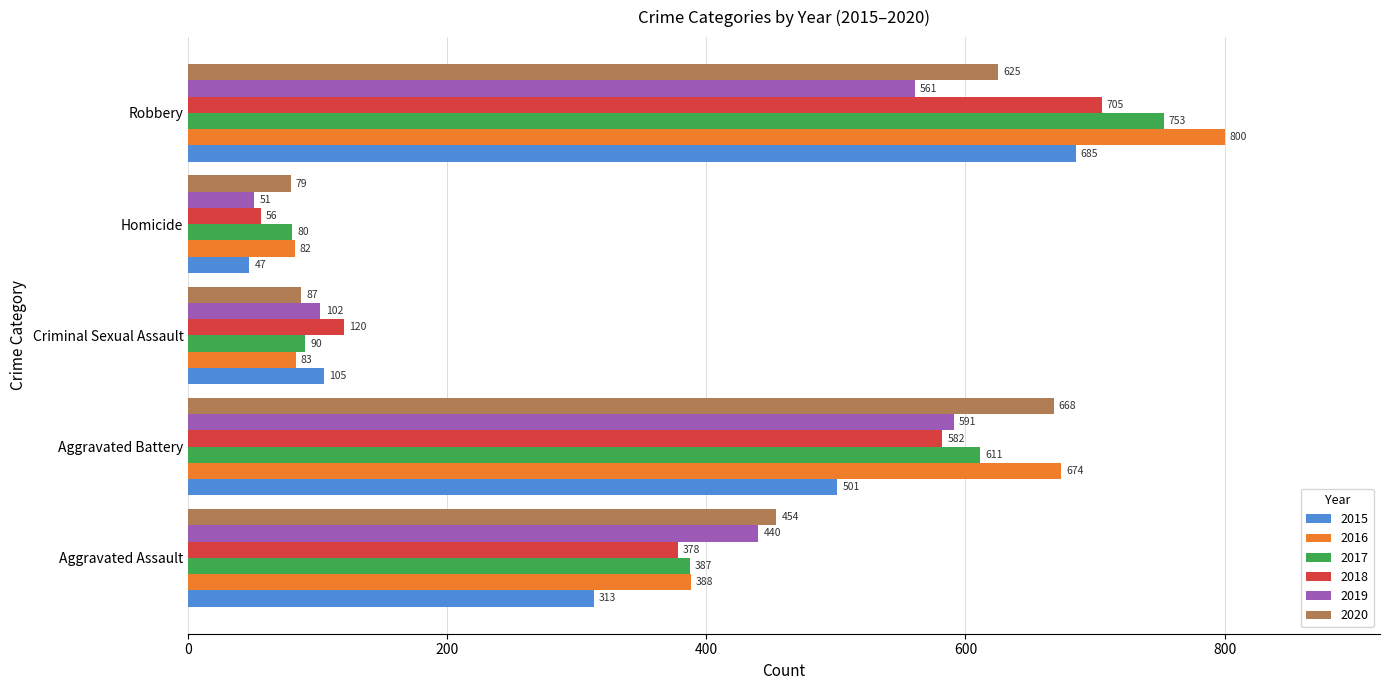

What is the difference between the maximum and second lowest values in the 2017 series?

663